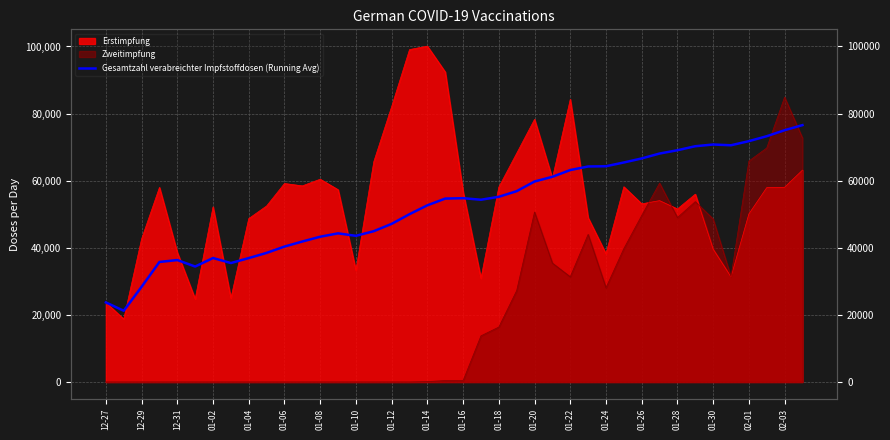

What is the change in value from 23 to 30?

+9758.5